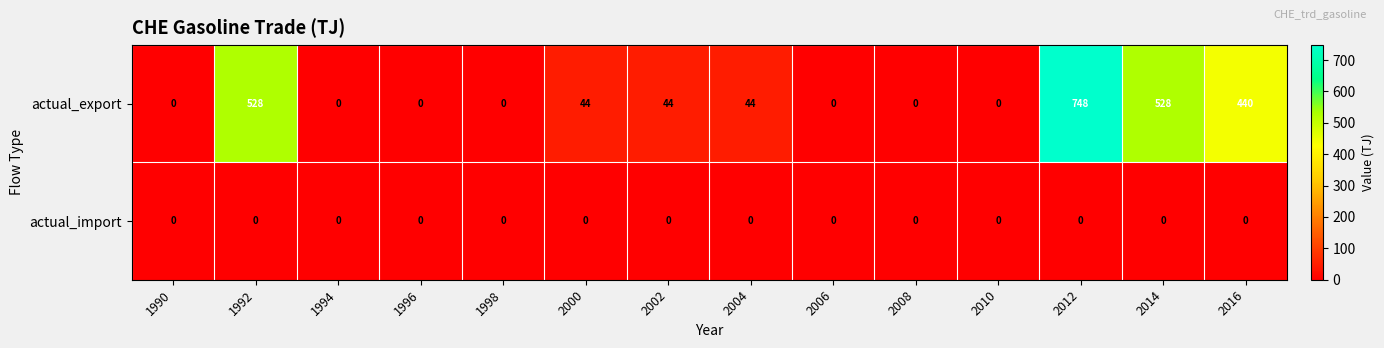

Which series has the largest total across all categories?

actual_export